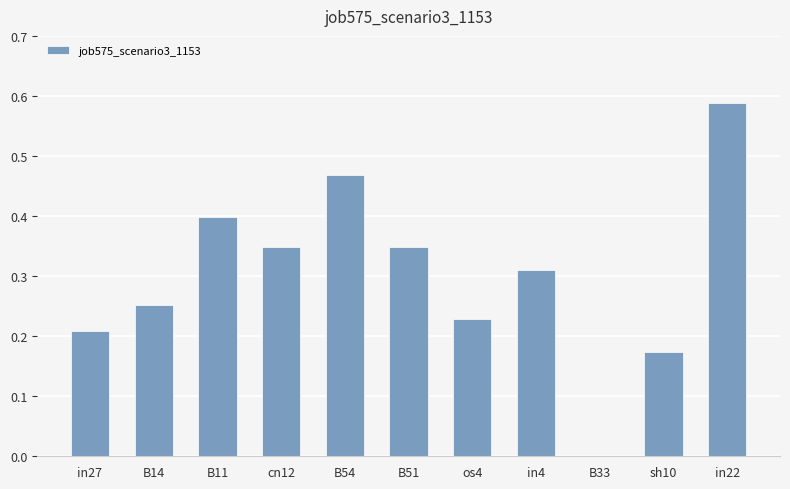

Is it true that the value at os4 is 0.1?

False